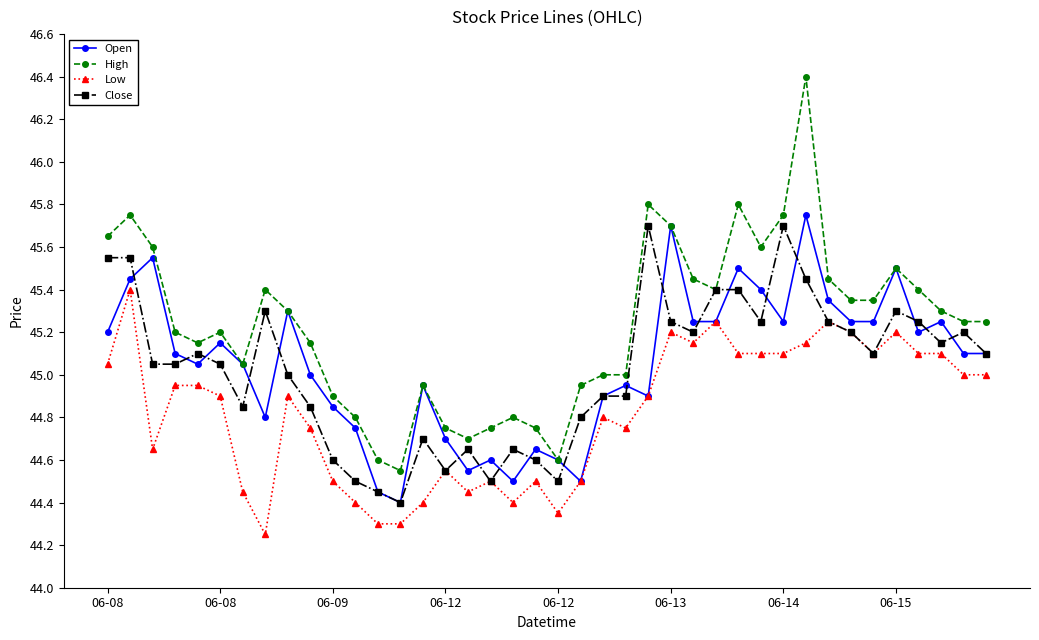

Which series has the widest spread of values?

High